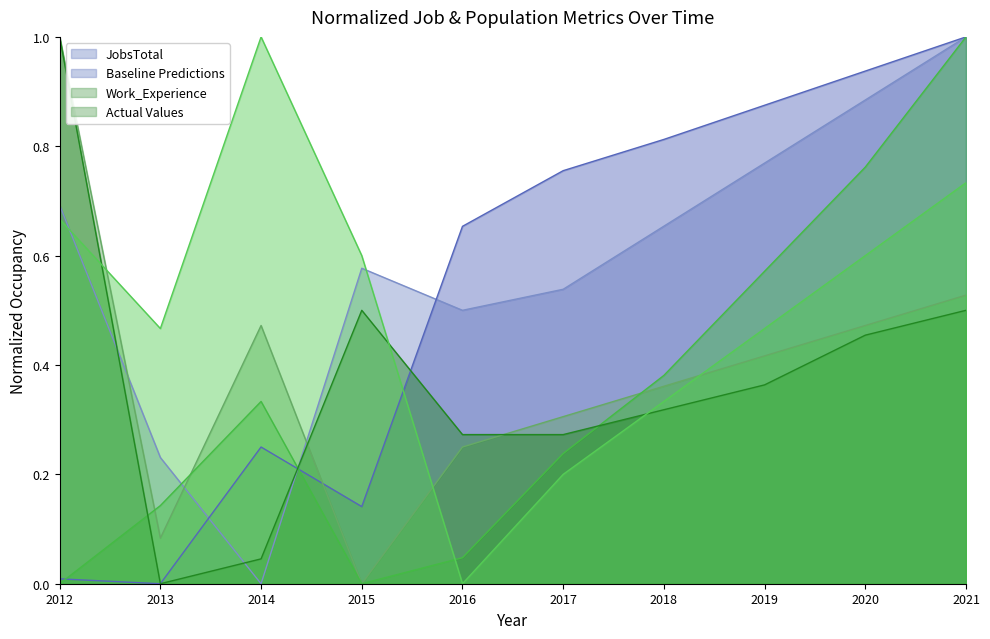

Is the value of JobsTotal at 2019 greater than the value of Work_Experience at 2018?

Yes